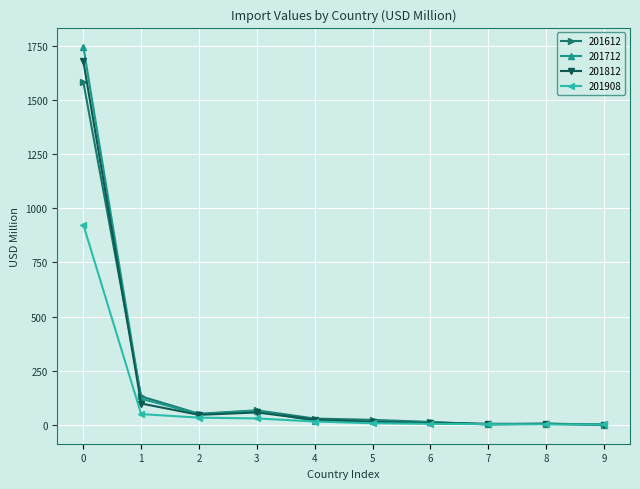

How many lines are shown in the chart?

4